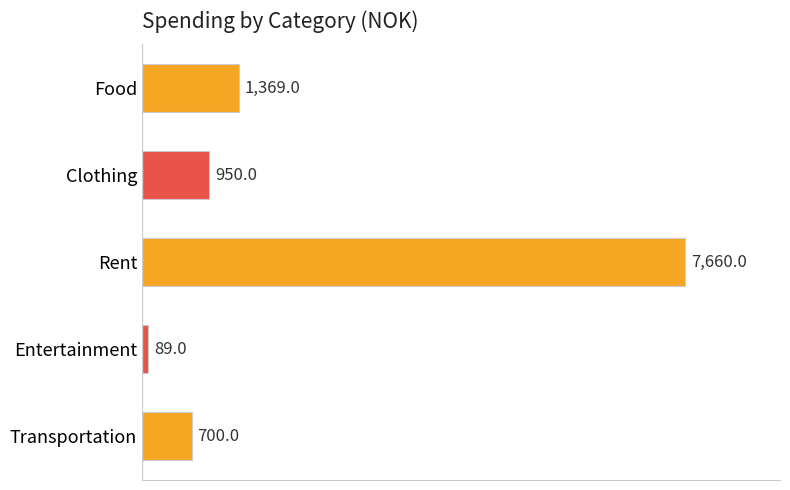

List the labels in order of value, smallest first.

Entertainment, Transportation, Clothing, Food, Rent